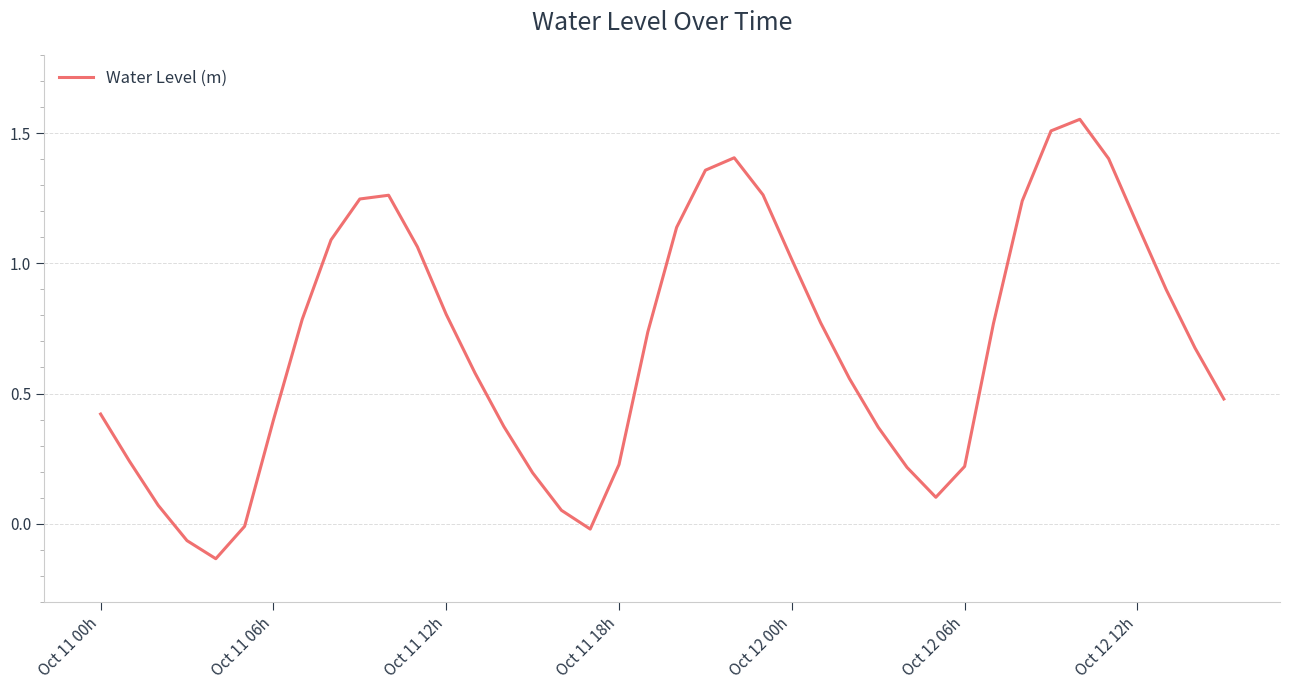

Is it true that the value at Oct 11 00h is 0.7?

False